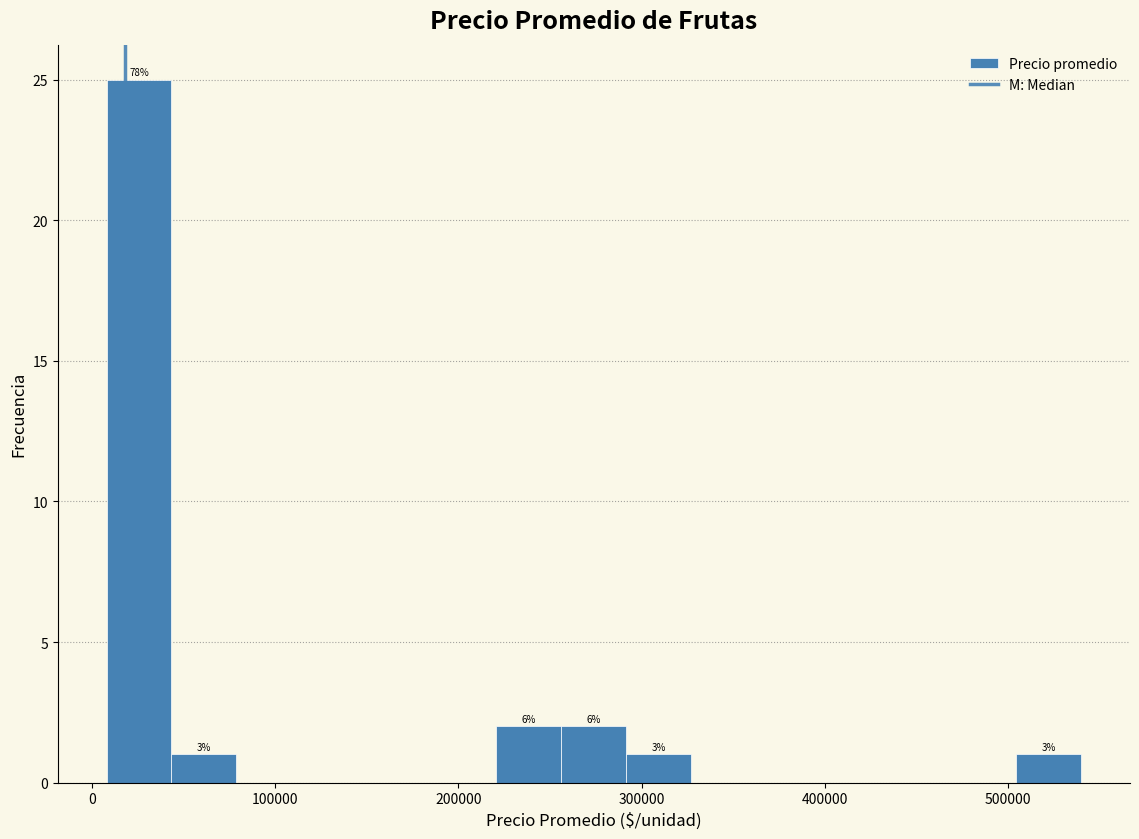

Read against the x-axis, roughly where is the centre of the tallest bar?

30000